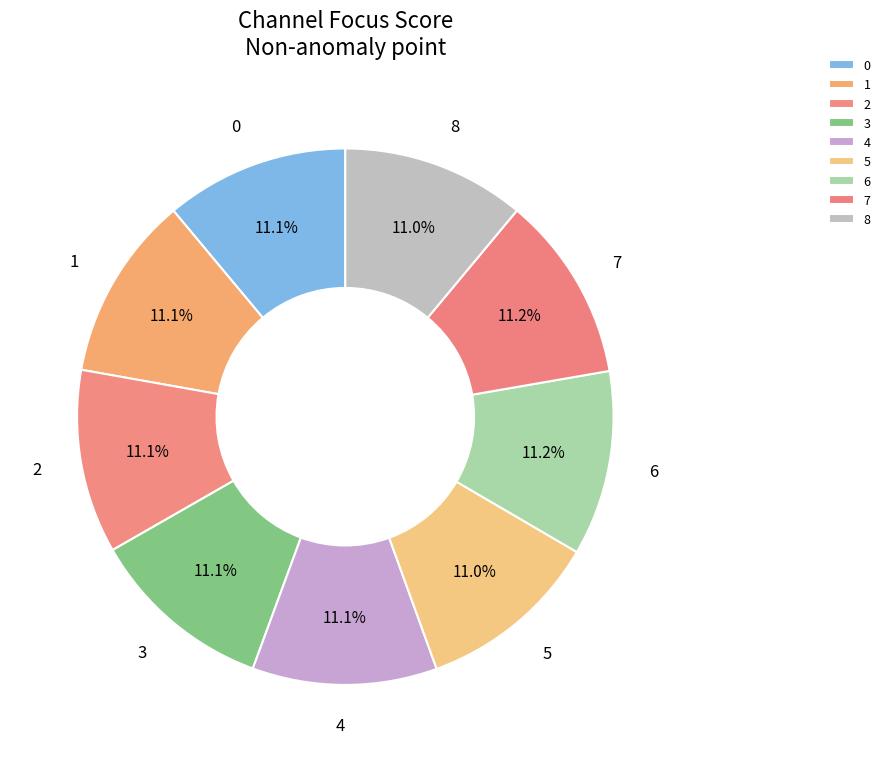

How many segments does this pie chart have?

9